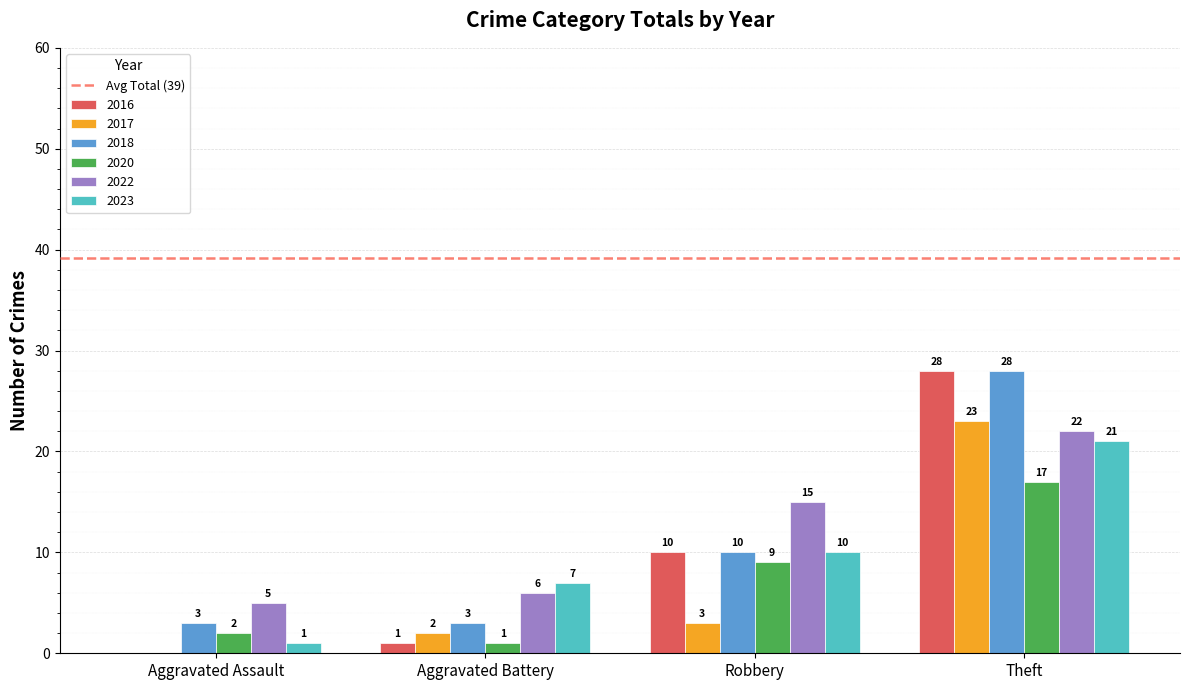

At which category is the sum across all series the highest?

Theft